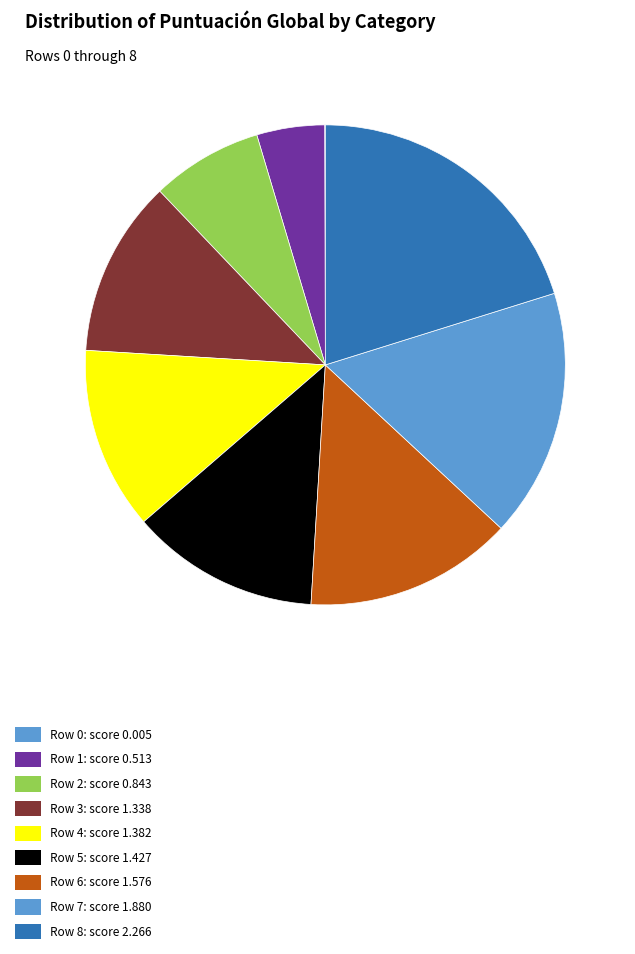

How many segments does this pie chart have?

9